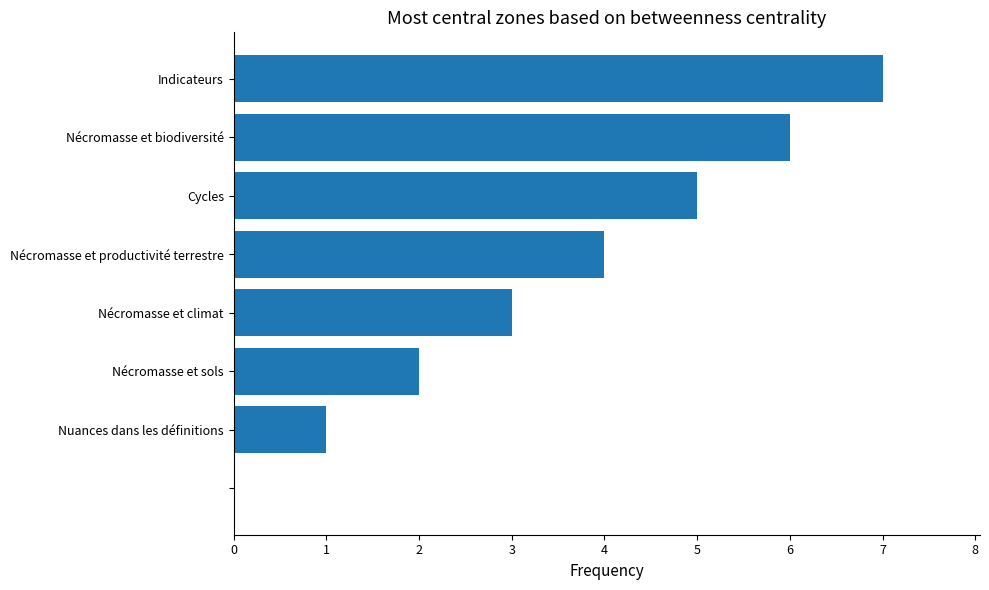

What is the greatest value displayed?

7